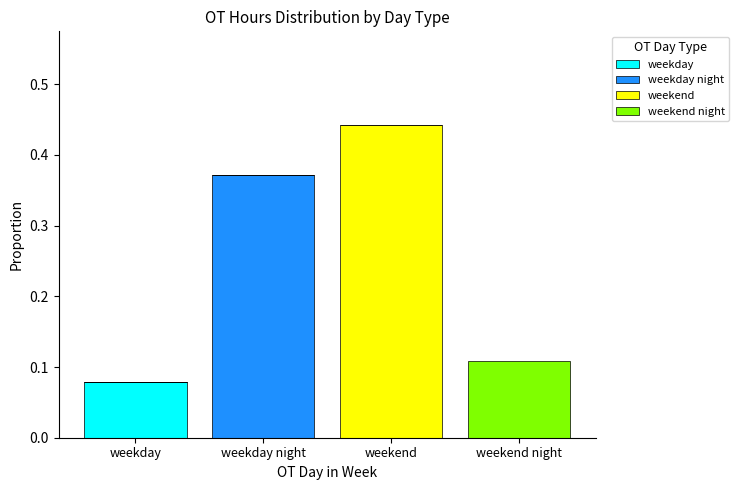

Which category has the highest value in the weekday series?

weekday